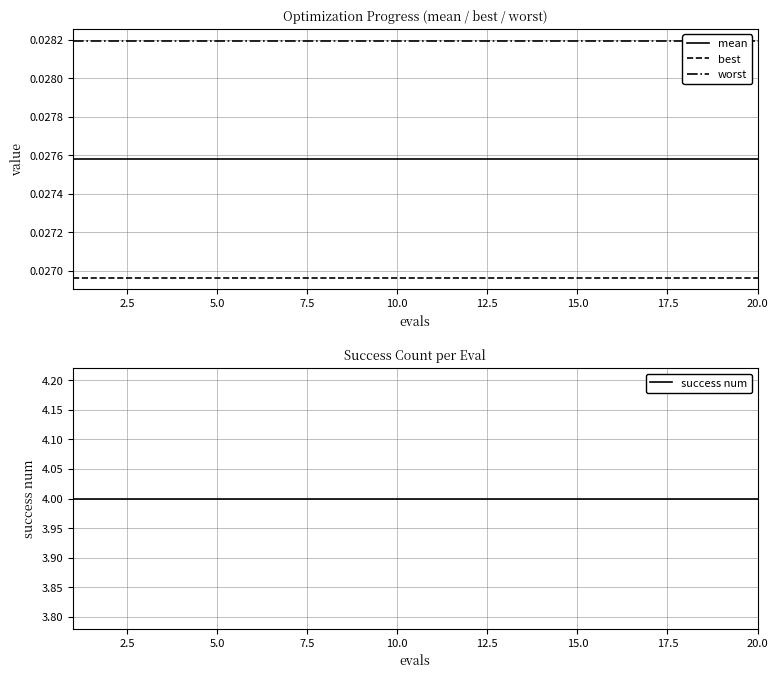

True or false: success num has a value of 2.7 at 10.0.

False